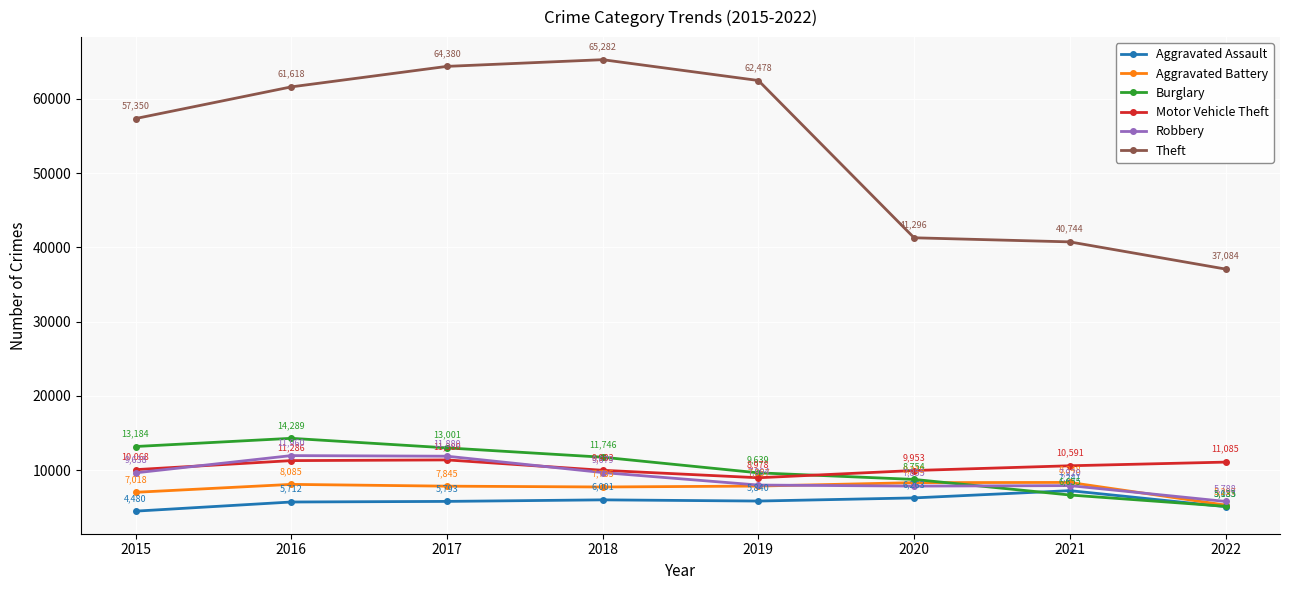

True or false: Aggravated Battery and Theft cross at least once.

False